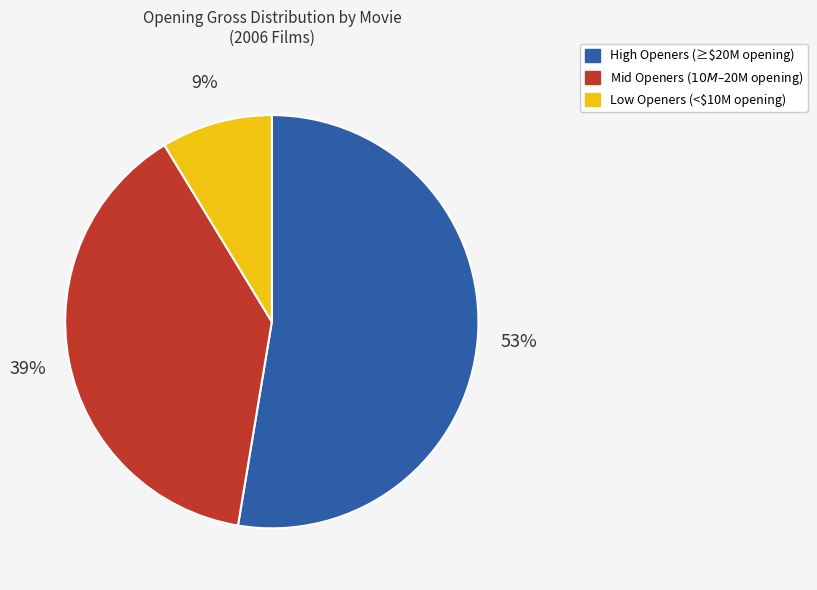

To the nearest percent, what is the average slice percentage?

33%